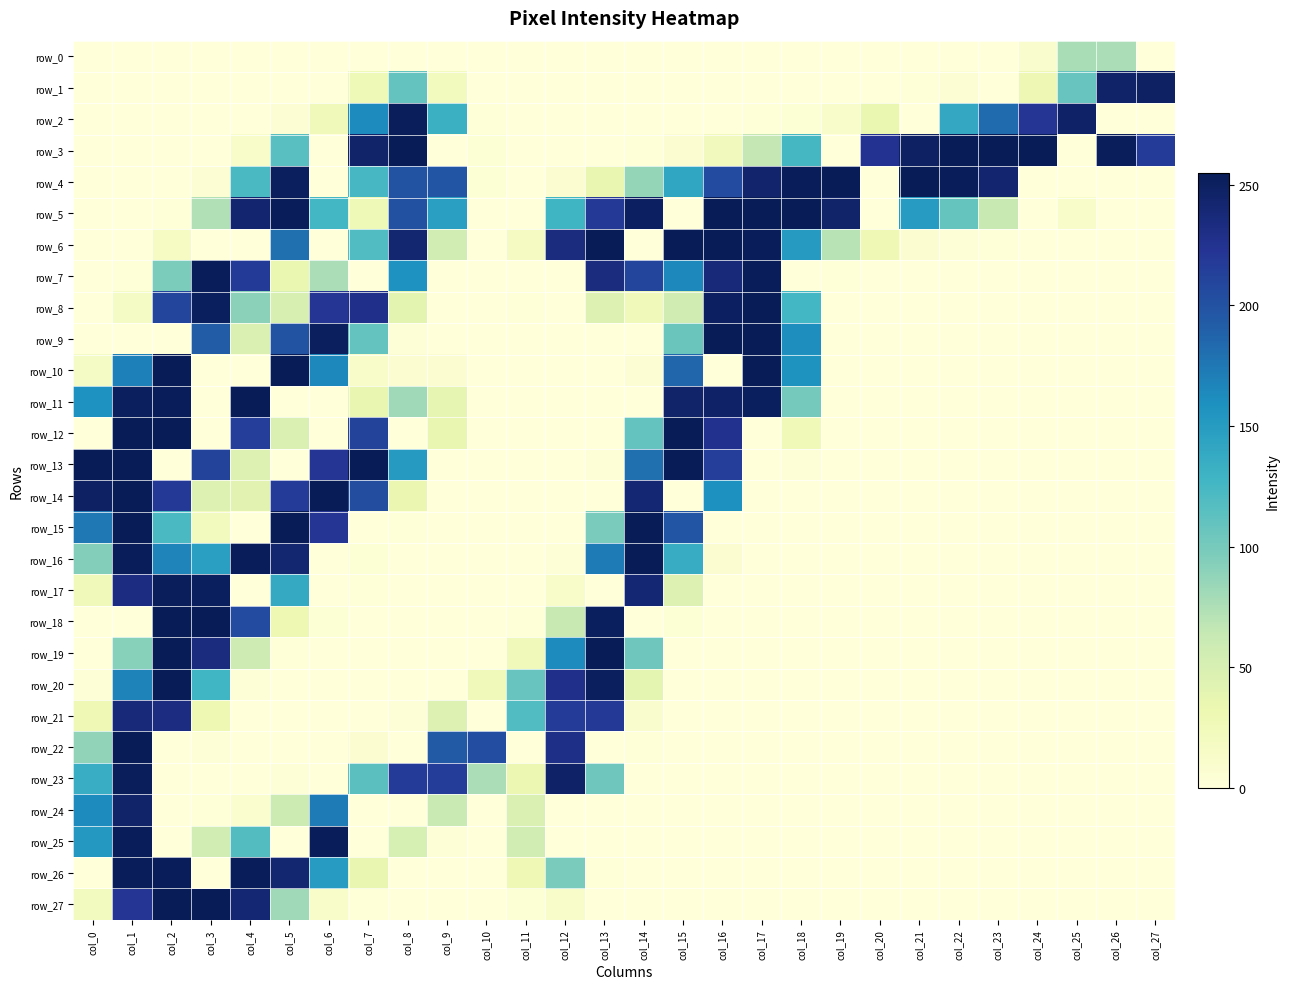

Reading left to right, transcribe all the data shown in this chart.

row_0: col_0=0	col_1=0	col_2=0	col_3=0	col_4=0	col_5=0	col_6=0	col_7=0	col_8=0	col_9=0	col_10=0	col_11=0	col_12=0	col_13=0	col_14=0	col_15=0	col_16=0	col_17=0	col_18=0	col_19=0	col_20=0	col_21=0	col_22=0	col_23=0	col_24=10	col_25=77	col_26=76	col_27=0
row_1: col_0=0	col_1=0	col_2=0	col_3=0	col_4=0	col_5=0	col_6=0	col_7=27	col_8=109	col_9=22	col_10=0	col_11=0	col_12=0	col_13=0	col_14=0	col_15=0	col_16=0	col_17=0	col_18=0	col_19=0	col_20=0	col_21=1	col_22=5	col_23=0	col_24=29	col_25=107	col_26=246	col_27=249
row_2: col_0=0	col_1=0	col_2=0	col_3=0	col_4=0	col_5=5	col_6=24	col_7=163	col_8=253	col_9=132	col_10=1	col_11=0	col_12=0	col_13=0	col_14=0	col_15=0	col_16=0	col_17=1	col_18=4	col_19=11	col_20=34	col_21=0	col_22=139	col_23=183	col_24=222	col_25=247	col_26=0	col_27=0
row_3: col_0=0	col_1=0	col_2=0	col_3=0	col_4=13	col_5=115	col_6=0	col_7=245	col_8=255	col_9=0	col_10=4	col_11=0	col_12=0	col_13=0	col_14=1	col_15=6	col_16=23	col_17=65	col_18=125	col_19=0	col_20=225	col_21=249	col_22=255	col_23=255	col_24=255	col_25=0	col_26=253	col_27=217
row_4: col_0=0	col_1=0	col_2=0	col_3=5	col_4=122	col_5=251	col_6=0	col_7=124	col_8=200	col_9=198	col_10=4	col_11=0	col_12=7	col_13=36	col_14=86	col_15=141	col_16=205	col_17=244	col_18=254	col_19=255	col_20=0	col_21=255	col_22=254	col_23=243	col_24=0	col_25=0	col_26=0	col_27=0
row_5: col_0=0	col_1=0	col_2=1	col_3=73	col_4=243	col_5=254	col_6=126	col_7=27	col_8=201	col_9=147	col_10=0	col_11=0	col_12=129	col_13=219	col_14=250	col_15=0	col_16=255	col_17=255	col_18=255	col_19=245	col_20=0	col_21=150	col_22=108	col_23=62	col_24=0	col_25=12	col_26=0	col_27=0
row_6: col_0=0	col_1=0	col_2=17	col_3=0	col_4=0	col_5=180	col_6=0	col_7=119	col_8=242	col_9=55	col_10=0	col_11=19	col_12=234	col_13=255	col_14=0	col_15=255	col_16=255	col_17=254	col_18=151	col_19=70	col_20=28	col_21=7	col_22=3	col_23=1	col_24=0	col_25=0	col_26=0	col_27=0
row_7: col_0=0	col_1=1	col_2=97	col_3=254	col_4=218	col_5=34	col_6=76	col_7=0	col_8=158	col_9=0	col_10=0	col_11=0	col_12=0	col_13=234	col_14=209	col_15=165	col_16=237	col_17=254	col_18=0	col_19=1	col_20=0	col_21=0	col_22=0	col_23=0	col_24=0	col_25=0	col_26=0	col_27=0
row_8: col_0=0	col_1=16	col_2=209	col_3=252	col_4=90	col_5=49	col_6=222	col_7=228	col_8=40	col_9=0	col_10=0	col_11=1	col_12=0	col_13=46	col_14=24	col_15=56	col_16=250	col_17=255	col_18=126	col_19=0	col_20=0	col_21=0	col_22=0	col_23=0	col_24=0	col_25=0	col_26=0	col_27=0
row_9: col_0=0	col_1=0	col_2=0	col_3=193	col_4=48	col_5=200	col_6=251	col_7=109	col_8=2	col_9=0	col_10=0	col_11=0	col_12=0	col_13=0	col_14=0	col_15=106	col_16=255	col_17=255	col_18=161	col_19=0	col_20=0	col_21=0	col_22=0	col_23=0	col_24=0	col_25=0	col_26=0	col_27=0
row_10: col_0=16	col_1=170	col_2=255	col_3=0	col_4=0	col_5=255	col_6=165	col_7=12	col_8=7	col_9=7	col_10=0	col_11=0	col_12=0	col_13=0	col_14=5	col_15=186	col_16=0	col_17=255	col_18=157	col_19=0	col_20=0	col_21=0	col_22=0	col_23=0	col_24=0	col_25=0	col_26=0	col_27=0
row_11: col_0=158	col_1=251	col_2=254	col_3=0	col_4=255	col_5=0	col_6=0	col_7=35	col_8=81	col_9=37	col_10=0	col_11=0	col_12=0	col_13=0	col_14=0	col_15=245	col_16=247	col_17=252	col_18=101	col_19=0	col_20=0	col_21=0	col_22=0	col_23=0	col_24=0	col_25=0	col_26=0	col_27=0
row_12: col_0=0	col_1=255	col_2=255	col_3=0	col_4=215	col_5=47	col_6=0	col_7=212	col_8=0	col_9=35	col_10=0	col_11=0	col_12=0	col_13=0	col_14=109	col_15=255	col_16=226	col_17=0	col_18=26	col_19=0	col_20=0	col_21=0	col_22=0	col_23=0	col_24=0	col_25=0	col_26=0	col_27=0
row_13: col_0=255	col_1=255	col_2=0	col_3=211	col_4=45	col_5=0	col_6=222	col_7=255	col_8=151	col_9=0	col_10=0	col_11=0	col_12=0	col_13=3	col_14=180	col_15=255	col_16=215	col_17=0	col_18=2	col_19=0	col_20=0	col_21=0	col_22=0	col_23=0	col_24=0	col_25=0	col_26=0	col_27=0
row_14: col_0=249	col_1=255	col_2=220	col_3=46	col_4=41	col_5=217	col_6=255	col_7=203	col_8=33	col_9=0	col_10=0	col_11=0	col_12=0	col_13=0	col_14=241	col_15=0	col_16=159	col_17=0	col_18=0	col_19=0	col_20=0	col_21=0	col_22=0	col_23=0	col_24=0	col_25=0	col_26=0	col_27=0
row_15: col_0=175	col_1=255	col_2=122	col_3=22	col_4=0	col_5=255	col_6=222	col_7=0	col_8=1	col_9=0	col_10=0	col_11=0	col_12=0	col_13=98	col_14=255	col_15=198	col_16=0	col_17=0	col_18=0	col_19=0	col_20=0	col_21=0	col_22=0	col_23=0	col_24=0	col_25=0	col_26=0	col_27=0
row_16: col_0=94	col_1=254	col_2=167	col_3=147	col_4=254	col_5=242	col_6=0	col_7=4	col_8=0	col_9=0	col_10=0	col_11=0	col_12=2	col_13=173	col_14=255	col_15=136	col_16=6	col_17=0	col_18=0	col_19=0	col_20=0	col_21=0	col_22=0	col_23=0	col_24=0	col_25=0	col_26=0	col_27=0
row_17: col_0=24	col_1=233	col_2=253	col_3=252	col_4=0	col_5=138	col_6=0	col_7=1	col_8=0	col_9=0	col_10=0	col_11=0	col_12=13	col_13=0	col_14=241	col_15=45	col_16=0	col_17=0	col_18=0	col_19=0	col_20=0	col_21=0	col_22=0	col_23=0	col_24=0	col_25=0	col_26=0	col_27=0
row_18: col_0=0	col_1=0	col_2=255	col_3=255	col_4=205	col_5=30	col_6=4	col_7=0	col_8=0	col_9=0	col_10=0	col_11=1	col_12=62	col_13=252	col_14=0	col_15=4	col_16=0	col_17=0	col_18=0	col_19=0	col_20=0	col_21=0	col_22=0	col_23=0	col_24=0	col_25=0	col_26=0	col_27=0
row_19: col_0=0	col_1=92	col_2=255	col_3=234	col_4=58	col_5=1	col_6=0	col_7=0	col_8=0	col_9=0	col_10=0	col_11=25	col_12=163	col_13=255	col_14=104	col_15=0	col_16=0	col_17=0	col_18=0	col_19=0	col_20=0	col_21=0	col_22=0	col_23=0	col_24=0	col_25=0	col_26=0	col_27=0
row_20: col_0=3	col_1=168	col_2=255	col_3=128	col_4=3	col_5=0	col_6=0	col_7=0	col_8=0	col_9=0	col_10=25	col_11=107	col_12=228	col_13=251	col_14=39	col_15=0	col_16=0	col_17=0	col_18=0	col_19=0	col_20=0	col_21=0	col_22=0	col_23=0	col_24=0	col_25=0	col_26=0	col_27=0
row_21: col_0=28	col_1=238	col_2=233	col_3=30	col_4=0	col_5=0	col_6=0	col_7=0	col_8=2	col_9=46	col_10=0	col_11=119	col_12=217	col_13=220	col_14=9	col_15=0	col_16=0	col_17=0	col_18=0	col_19=0	col_20=0	col_21=0	col_22=0	col_23=0	col_24=0	col_25=0	col_26=0	col_27=0
row_22: col_0=88	col_1=255	col_2=0	col_3=2	col_4=0	col_5=0	col_6=0	col_7=7	col_8=0	col_9=194	col_10=204	col_11=0	col_12=230	col_13=0	col_14=1	col_15=0	col_16=0	col_17=0	col_18=0	col_19=0	col_20=0	col_21=0	col_22=0	col_23=0	col_24=0	col_25=0	col_26=0	col_27=0
row_23: col_0=135	col_1=253	col_2=0	col_3=0	col_4=0	col_5=2	col_6=0	col_7=114	col_8=217	col_9=216	col_10=76	col_11=32	col_12=247	col_13=104	col_14=0	col_15=0	col_16=0	col_17=0	col_18=0	col_19=0	col_20=0	col_21=0	col_22=0	col_23=0	col_24=0	col_25=0	col_26=0	col_27=0
row_24: col_0=163	col_1=245	col_2=0	col_3=1	col_4=8	col_5=59	col_6=173	col_7=0	col_8=0	col_9=61	col_10=0	col_11=48	col_12=0	col_13=0	col_14=0	col_15=0	col_16=0	col_17=0	col_18=0	col_19=0	col_20=0	col_21=0	col_22=0	col_23=0	col_24=0	col_25=0	col_26=0	col_27=0
row_25: col_0=153	col_1=254	col_2=0	col_3=55	col_4=118	col_5=0	col_6=254	col_7=0	col_8=51	col_9=3	col_10=0	col_11=55	col_12=0	col_13=0	col_14=0	col_15=0	col_16=0	col_17=0	col_18=0	col_19=0	col_20=0	col_21=0	col_22=0	col_23=0	col_24=0	col_25=0	col_26=0	col_27=0
row_26: col_0=0	col_1=254	col_2=254	col_3=0	col_4=254	col_5=242	col_6=150	col_7=36	col_8=0	col_9=0	col_10=0	col_11=28	col_12=98	col_13=1	col_14=0	col_15=0	col_16=0	col_17=0	col_18=0	col_19=0	col_20=0	col_21=0	col_22=0	col_23=0	col_24=0	col_25=0	col_26=0	col_27=0
row_27: col_0=20	col_1=222	col_2=255	col_3=255	col_4=241	col_5=81	col_6=13	col_7=1	col_8=0	col_9=0	col_10=0	col_11=4	col_12=13	col_13=0	col_14=0	col_15=0	col_16=0	col_17=0	col_18=0	col_19=0	col_20=0	col_21=0	col_22=0	col_23=0	col_24=0	col_25=0	col_26=0	col_27=0